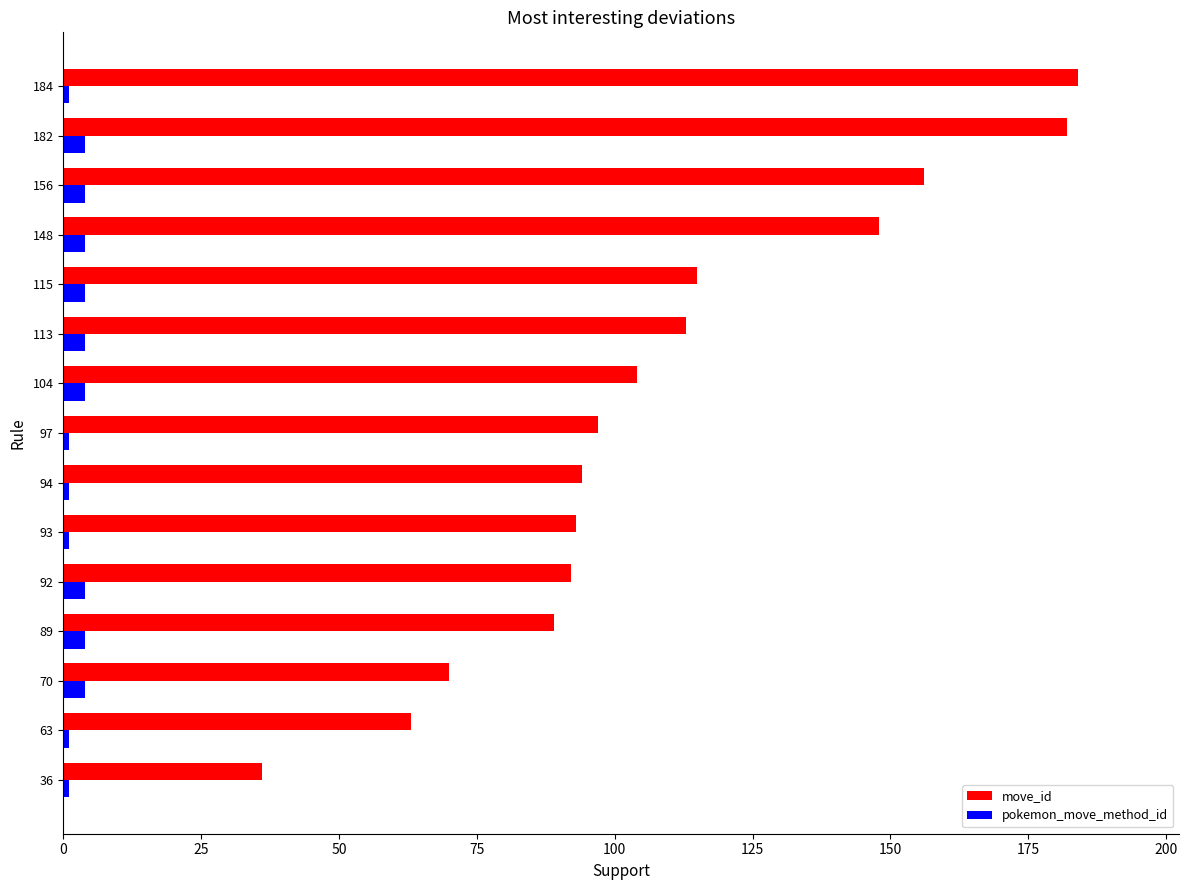

What is the sum of all pokemon_move_method_id values?

42